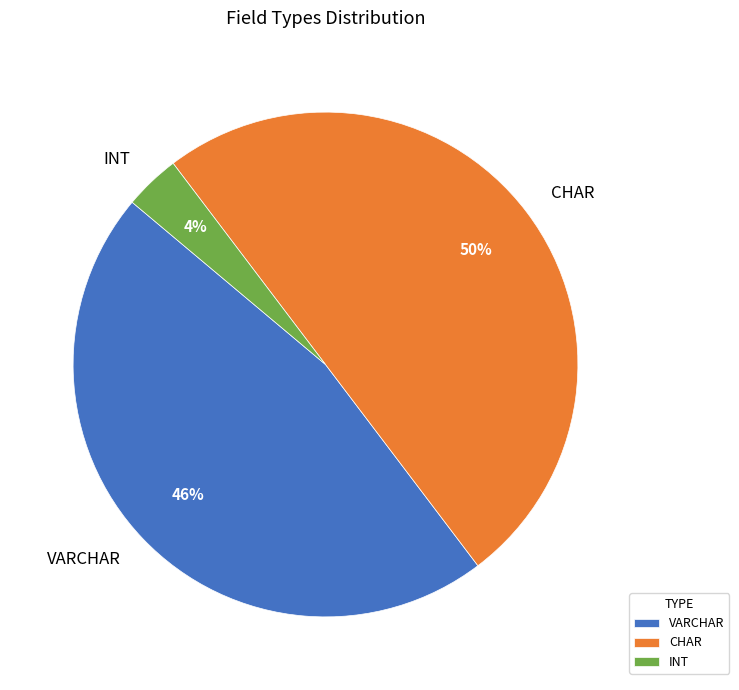

Combined, do CHAR and VARCHAR account for over 50%?

Yes